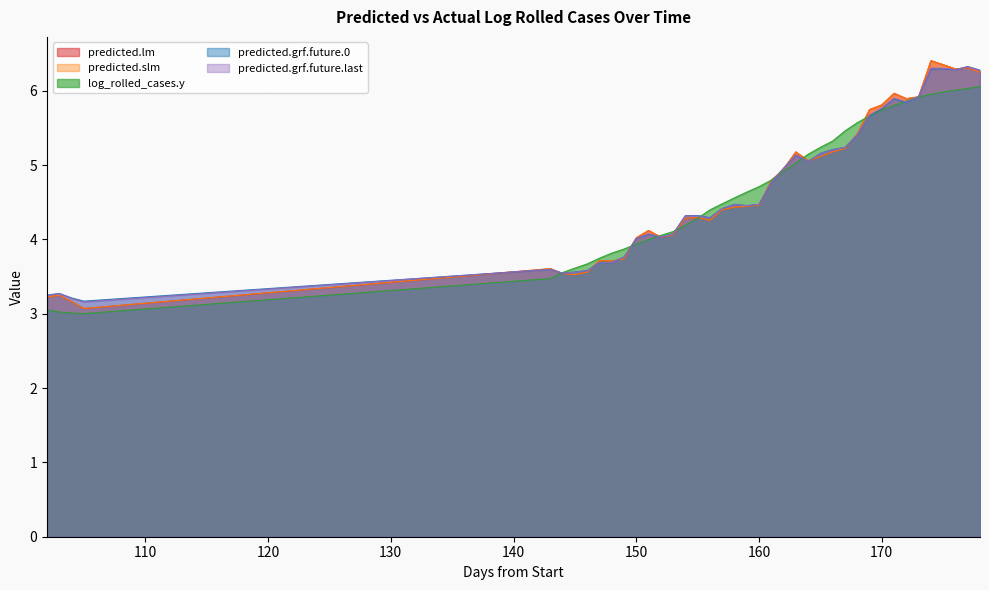

Which series has the largest range (max minus min)?

predicted.lm